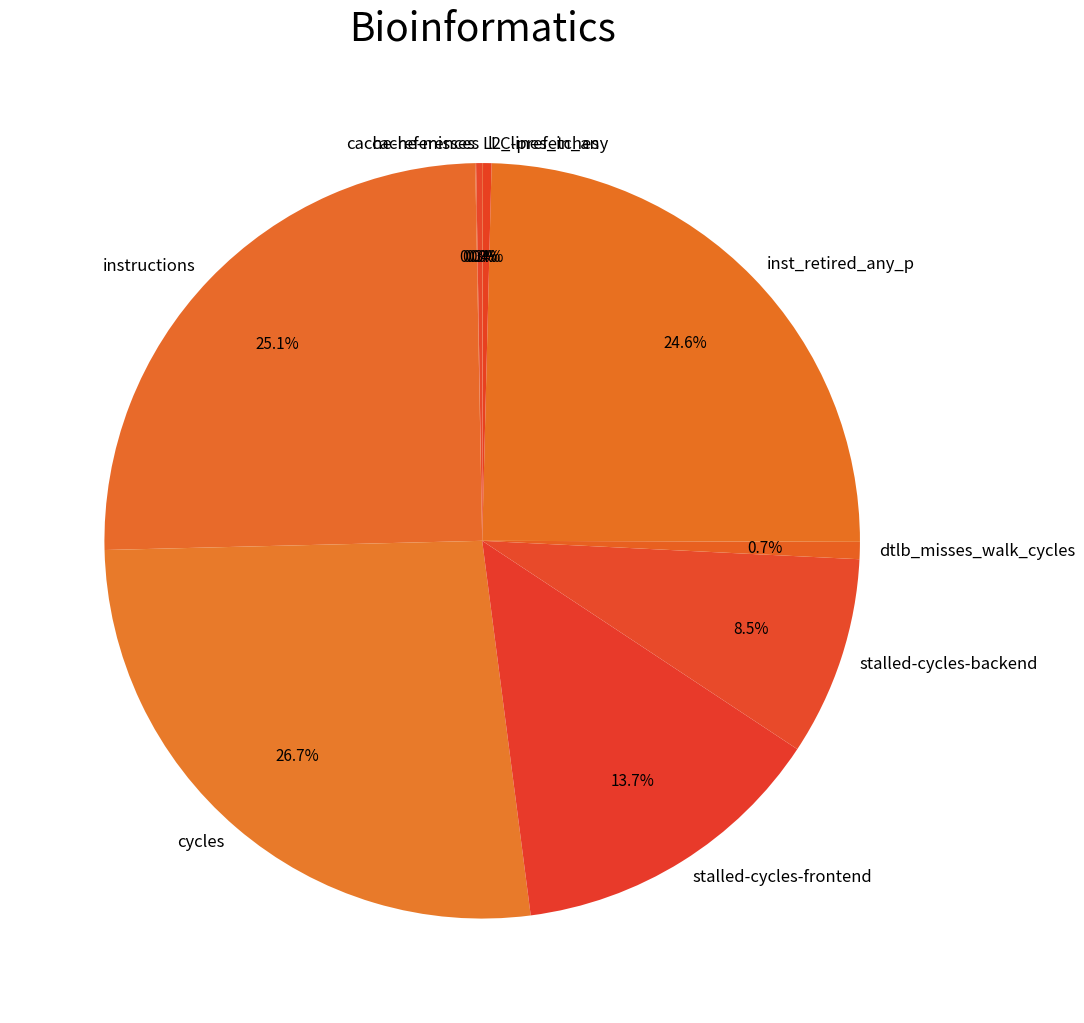

What percentage is NOT represented by stalled-cycles-backend?

91.5%